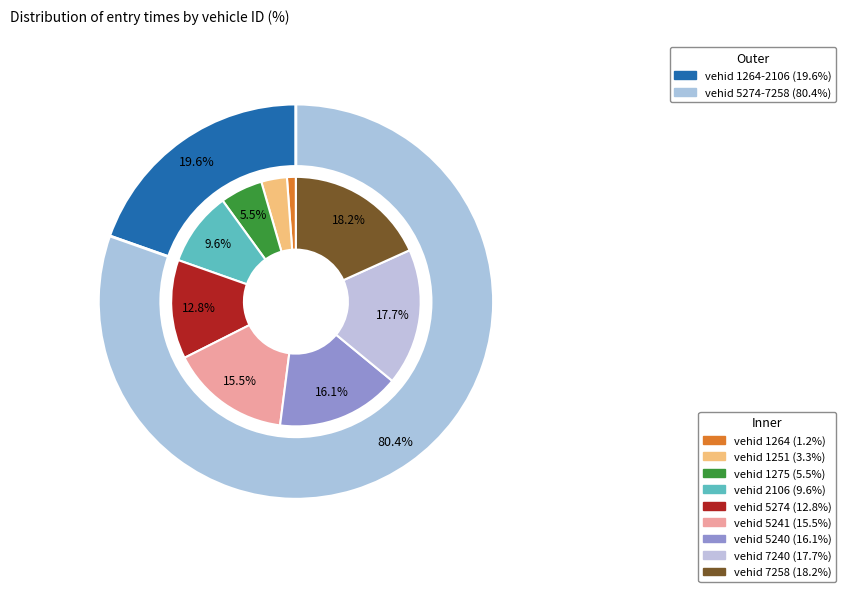

Is there any slice that represents more than half of the pie?

No